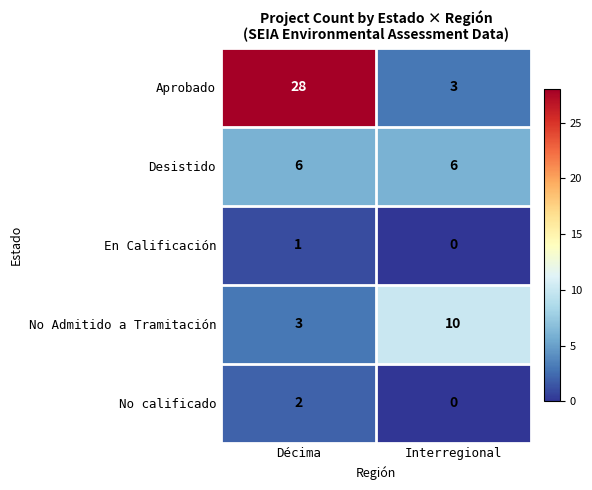

How many values in No calificado are above zero?

1